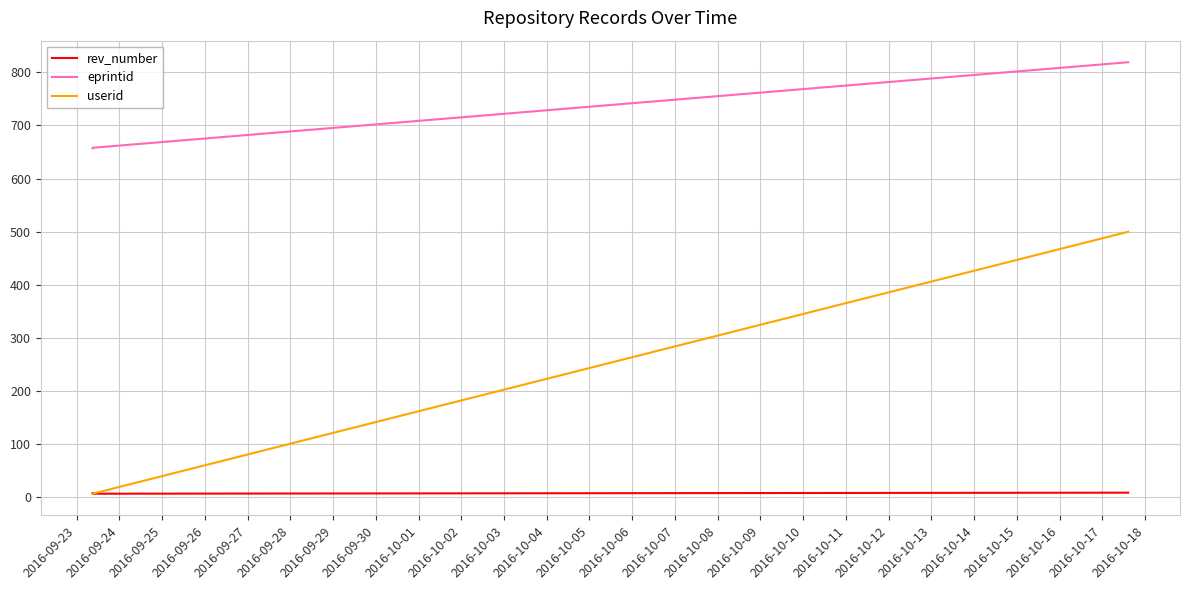

Which series has the largest total across all categories?

eprintid